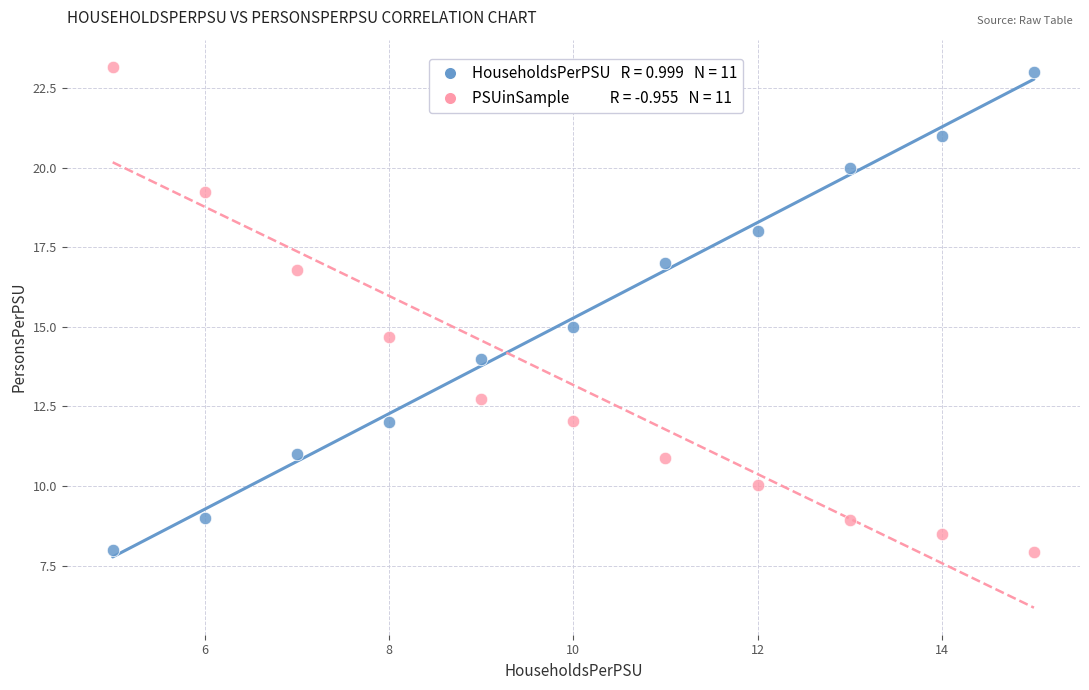

Across all data points, what is the range of X values (max minus min)?

10.0